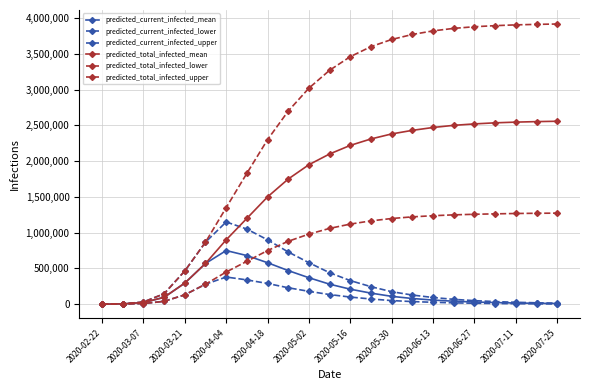

How many lines are shown in the chart?

6